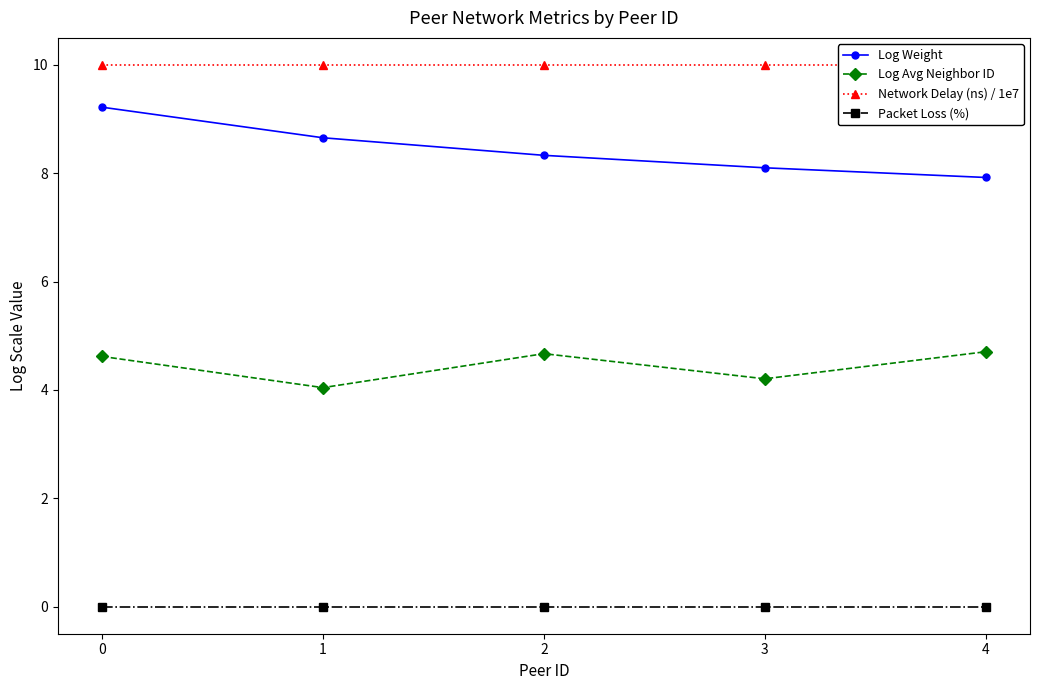

Reading left to right, what are all the values shown in this chart?

Log Weight: 0=9.2	1=8.7	2=8.3	3=8.1	4=7.9
Log Avg Neighbor ID: 0=4.6	1=4.0	2=4.7	3=4.2	4=4.7
Network Delay (ns) / 1e7: 0=10.0	1=10.0	2=10.0	3=10.0	4=10.0
Packet Loss (%): 0=0.0	1=0.0	2=0.0	3=0.0	4=0.0